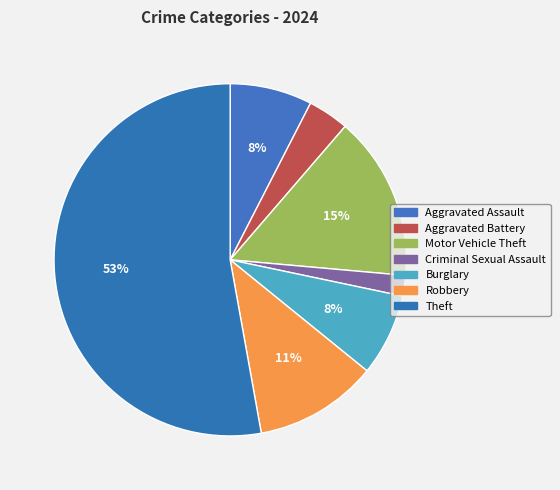

Does Criminal Sexual Assault account for over 50% of the chart?

No